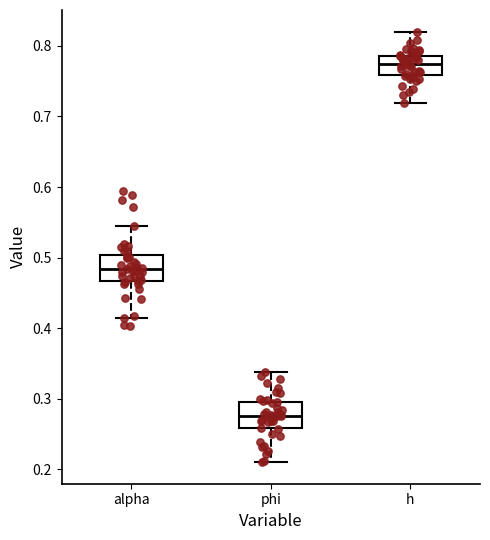

Reading left to right, transcribe this box plot: for each box, give where its median line is, the range the box spans, and where its two whiskers end, as read against the y-axis. The values are not printed on the chart, so give them approximately, as read against the axis.

alpha: median 0.48, box 0.47 to 0.50, whiskers 0.41 to 0.54
phi: median 0.28, box 0.26 to 0.30, whiskers 0.21 to 0.34
h: median 0.77, box 0.76 to 0.79, whiskers 0.72 to 0.82